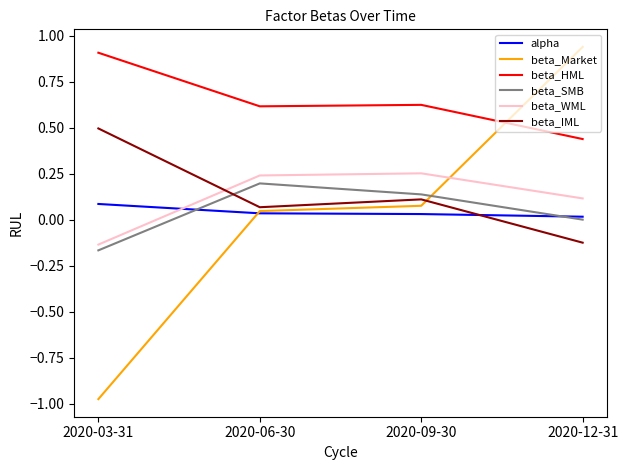

Which series ends up on top after the final intersection of beta_Market and alpha?

beta_Market